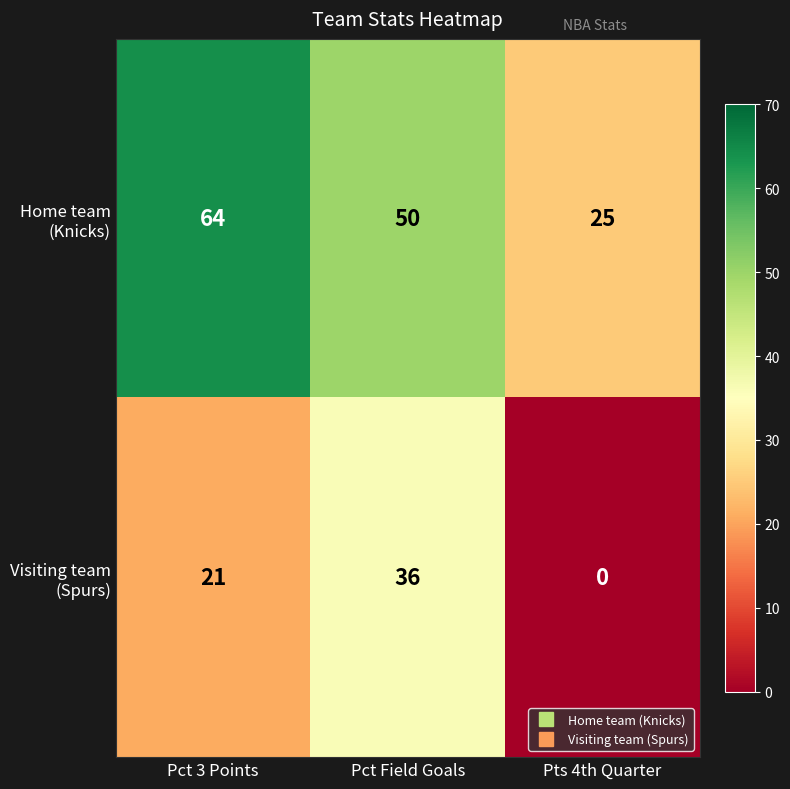

What is the greatest value displayed?

64